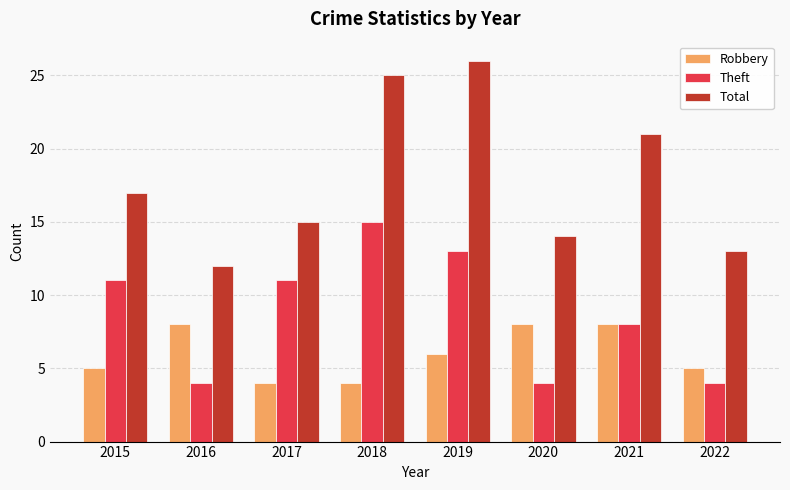

Which series has the widest spread of values?

Total